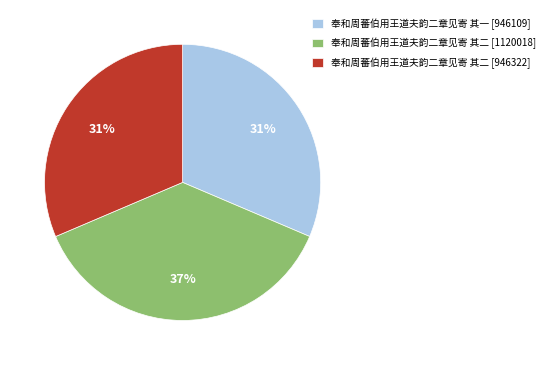

Is 奉和周蕃伯用王道夫韵二章见寄 其二 [946322] the majority of the pie?

No